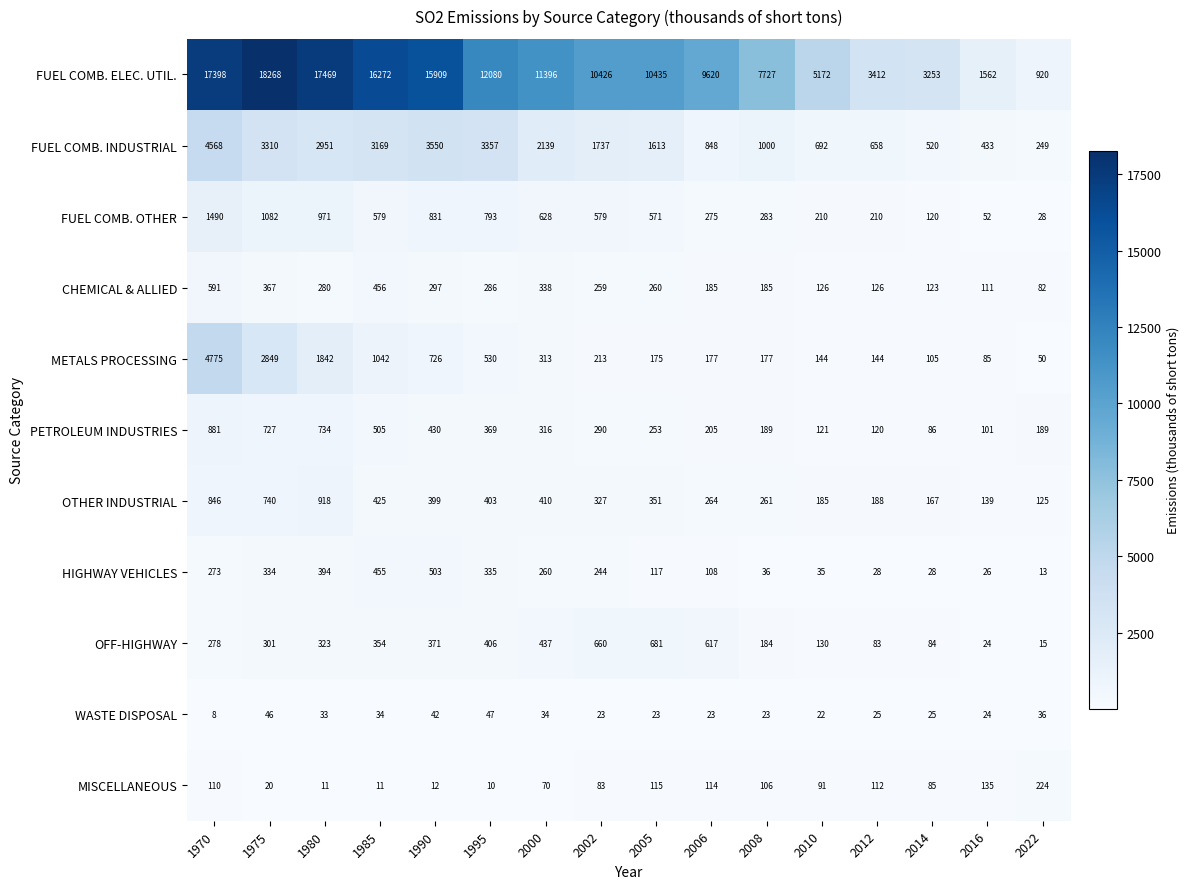

What is the spread (max minus min) of values at 2014?

3228